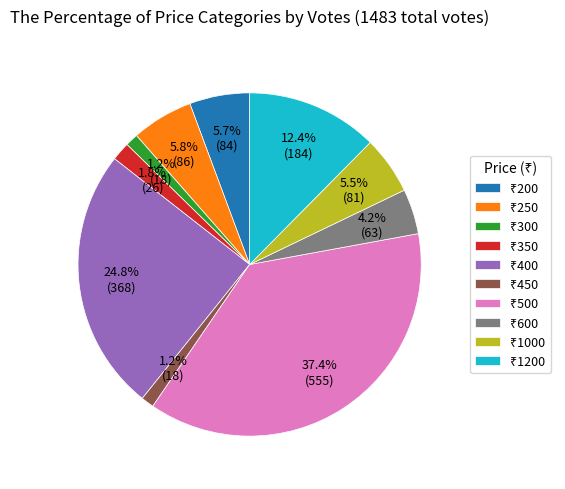

Is there a majority slice in this chart?

No